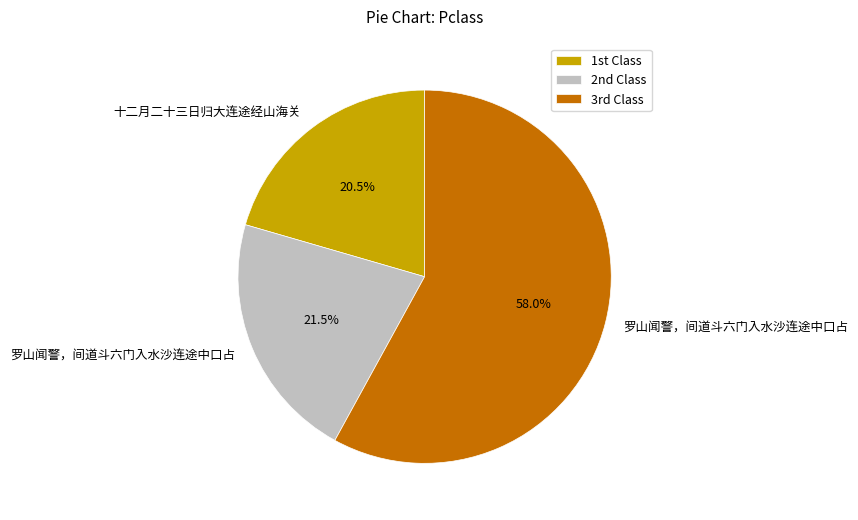

Which slice is the largest?

3rd Class